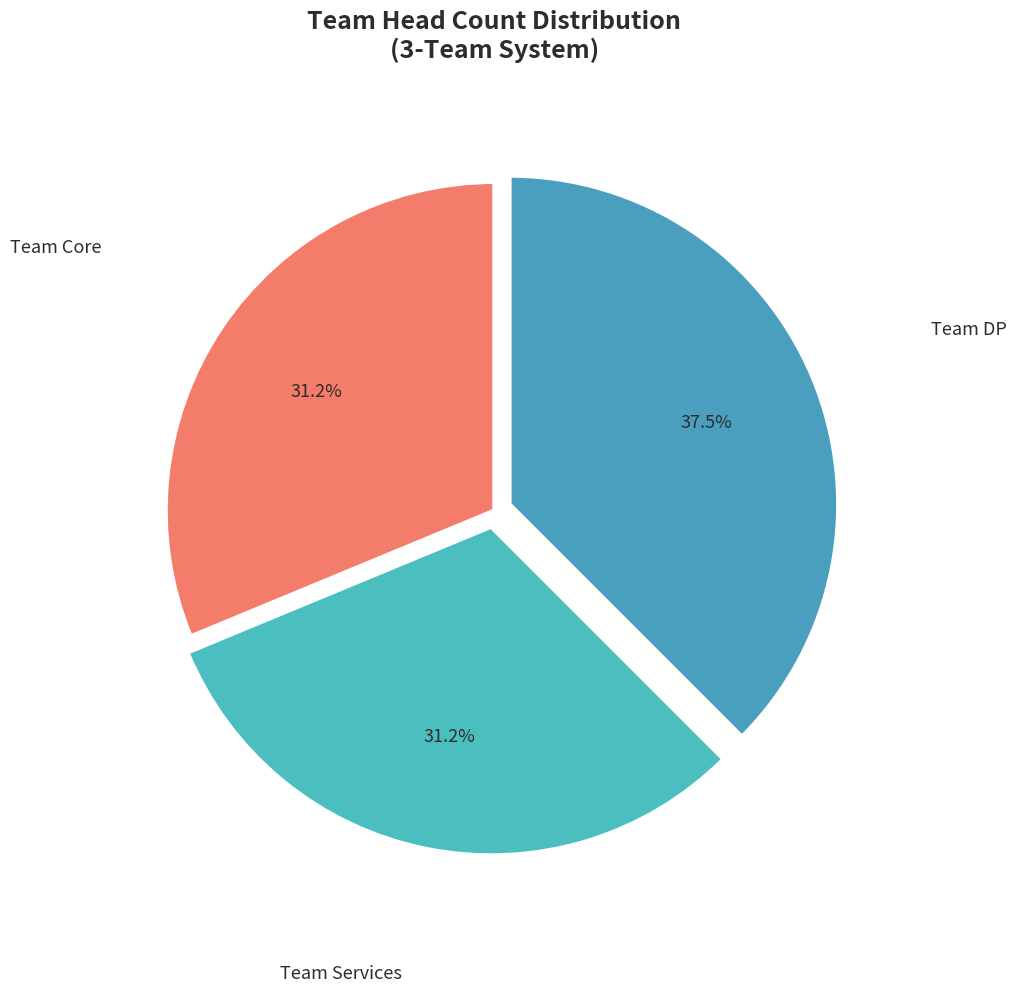

How many slices are in this pie chart?

3